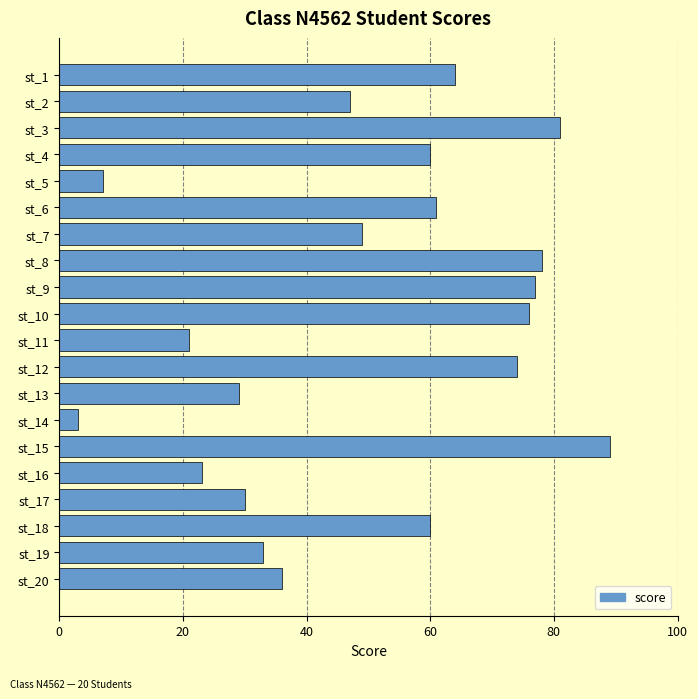

What is the approximate value at st_13?

29